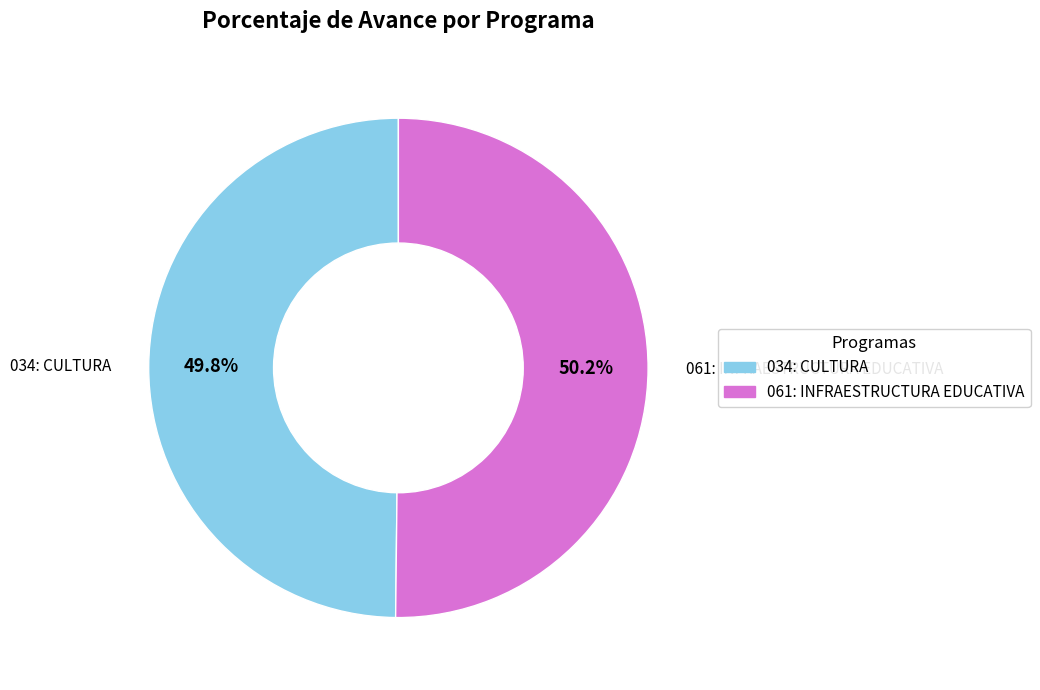

Does any single category account for the majority?

Yes